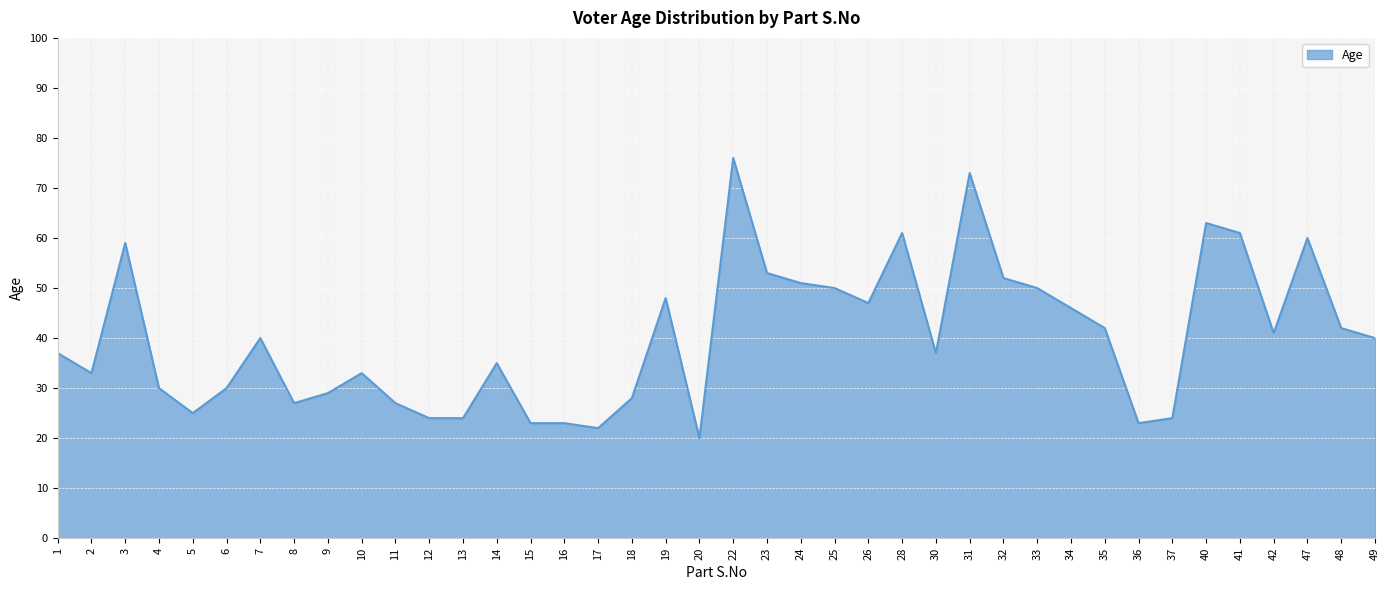

At which category does the data reach its first local peak?

3